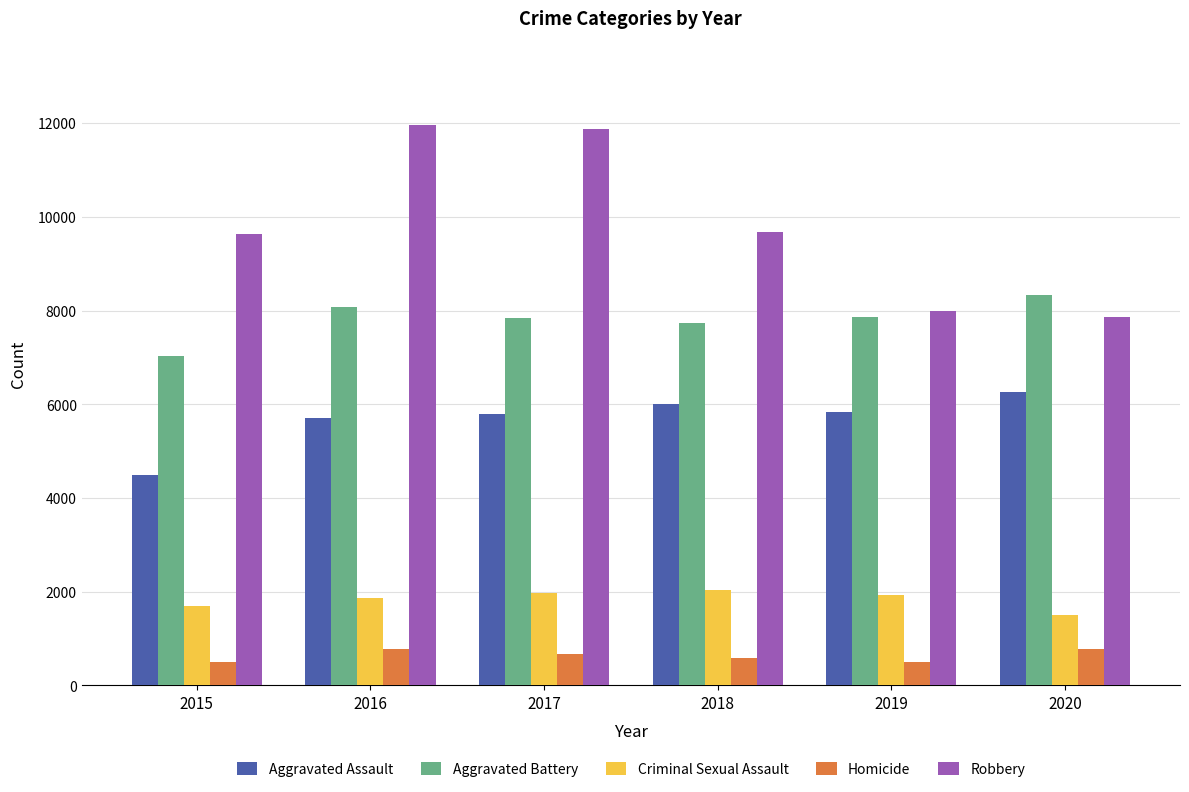

What is the sum of all Aggravated Assault values?

34094